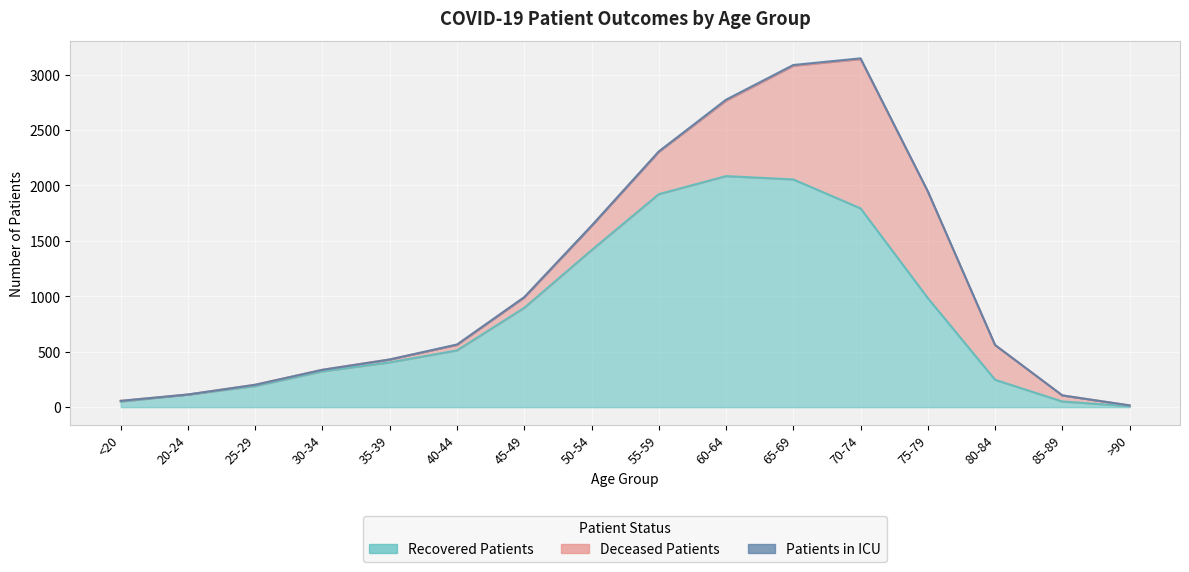

Does the chart display data point markers on the line(s)?

No